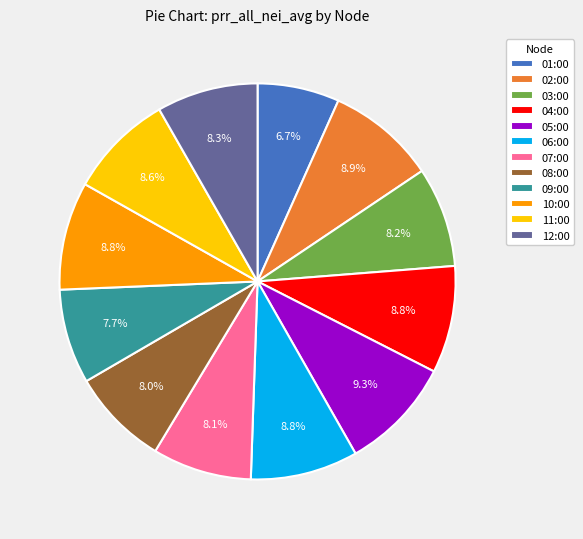

Is there any slice that represents more than half of the pie?

No